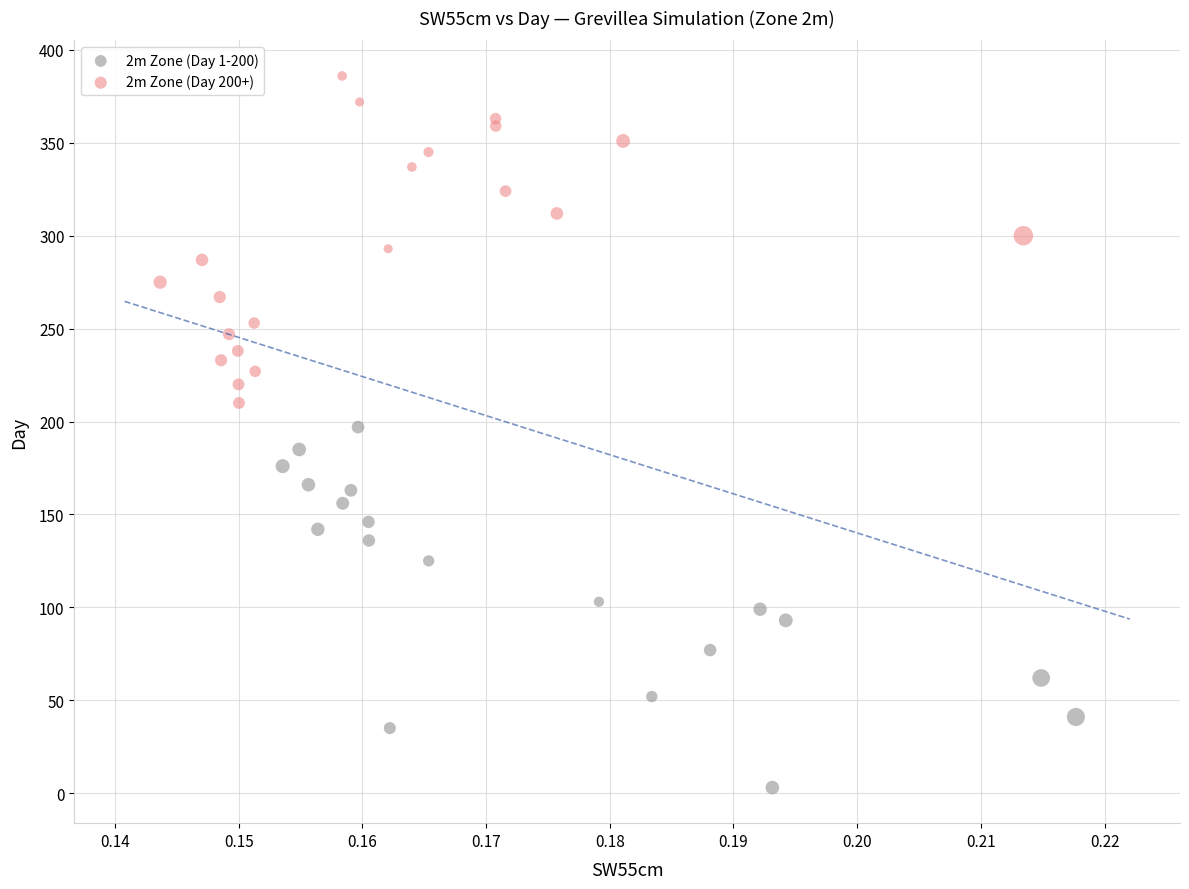

Which series contains the lowest Y value?

2m Zone (Day 1-200)